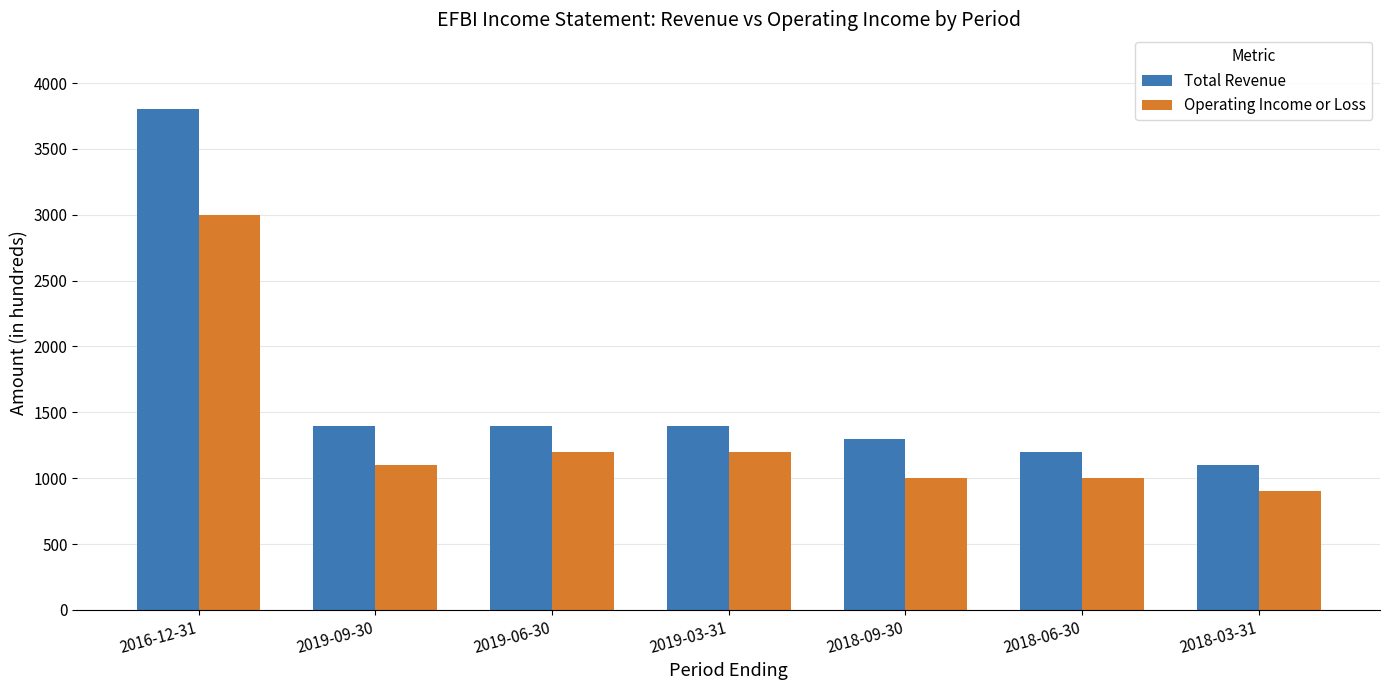

Where does the Operating Income or Loss series first go above 1100?

2016-12-31